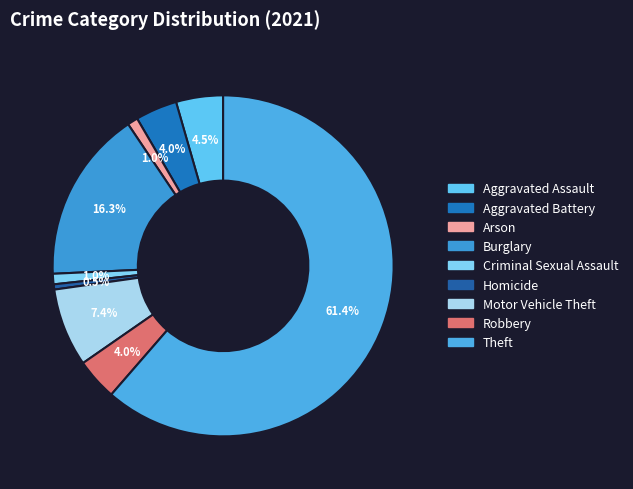

Count the number of slices in the pie.

9